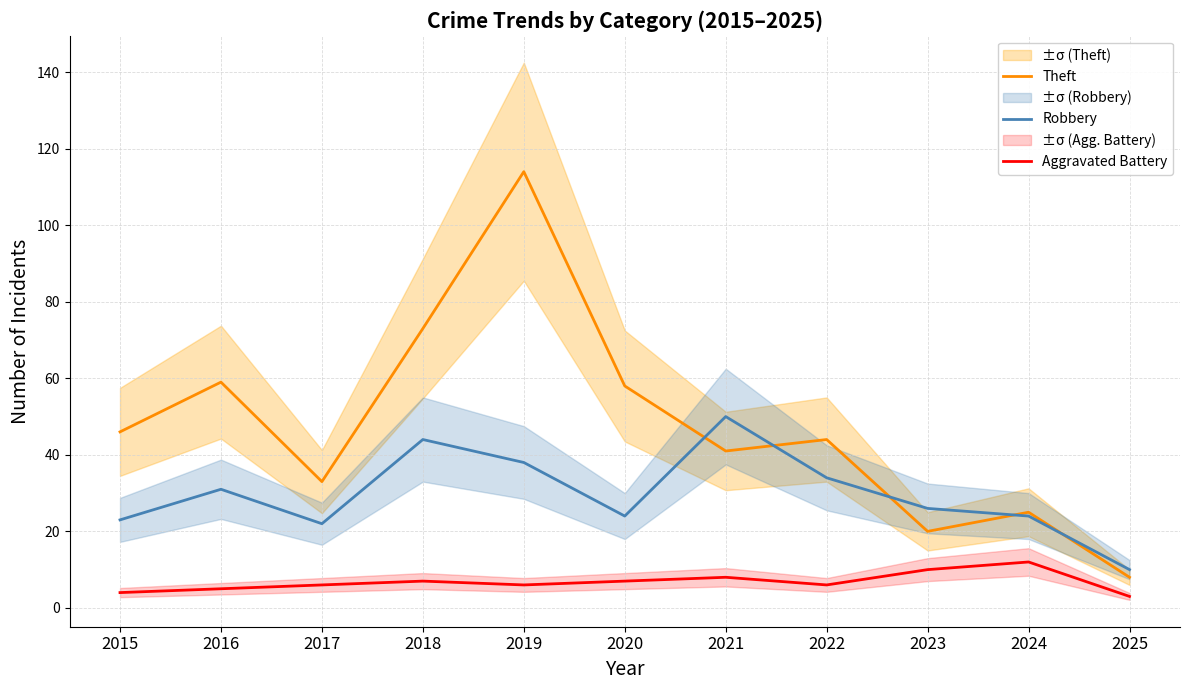

What is the difference between the highest and lowest values at 2023?

16